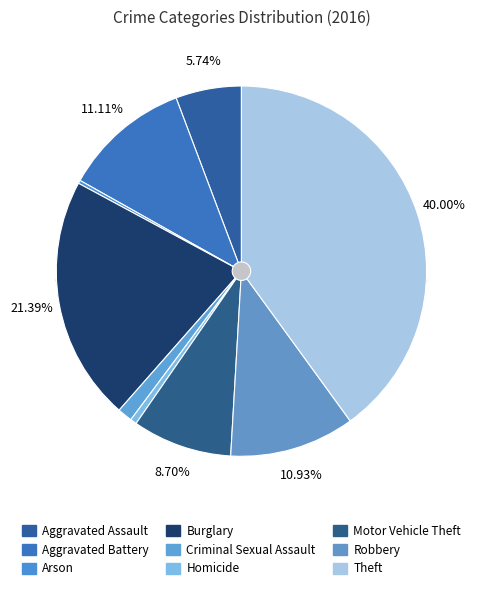

Between Criminal Sexual Assault and Homicide, which is larger?

Criminal Sexual Assault